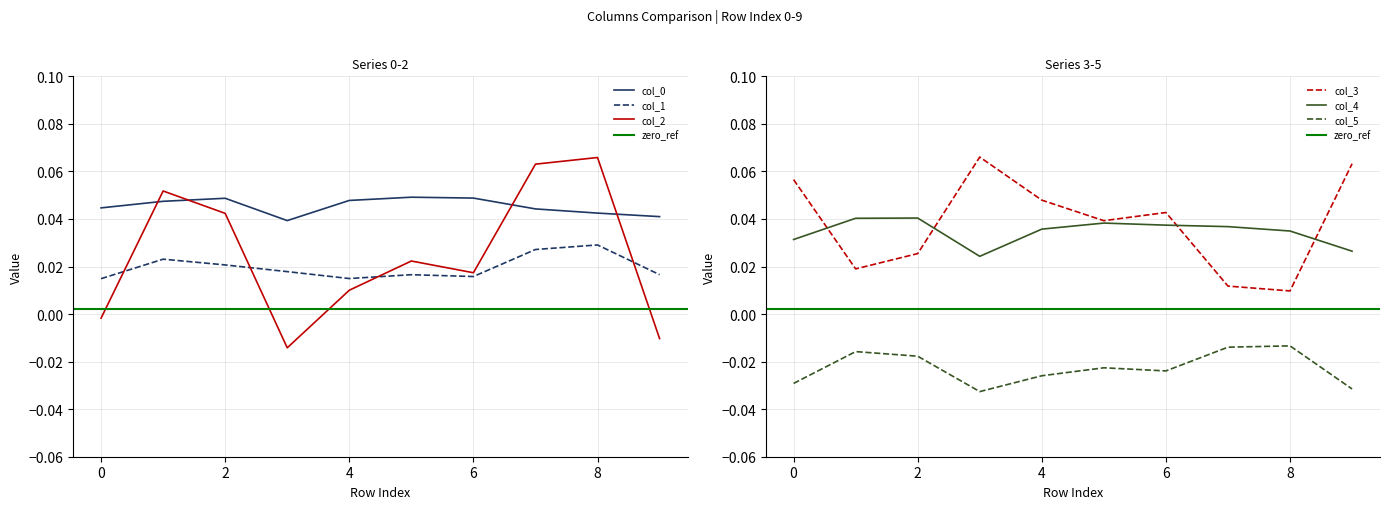

At which label is 4 closest to 0?

3